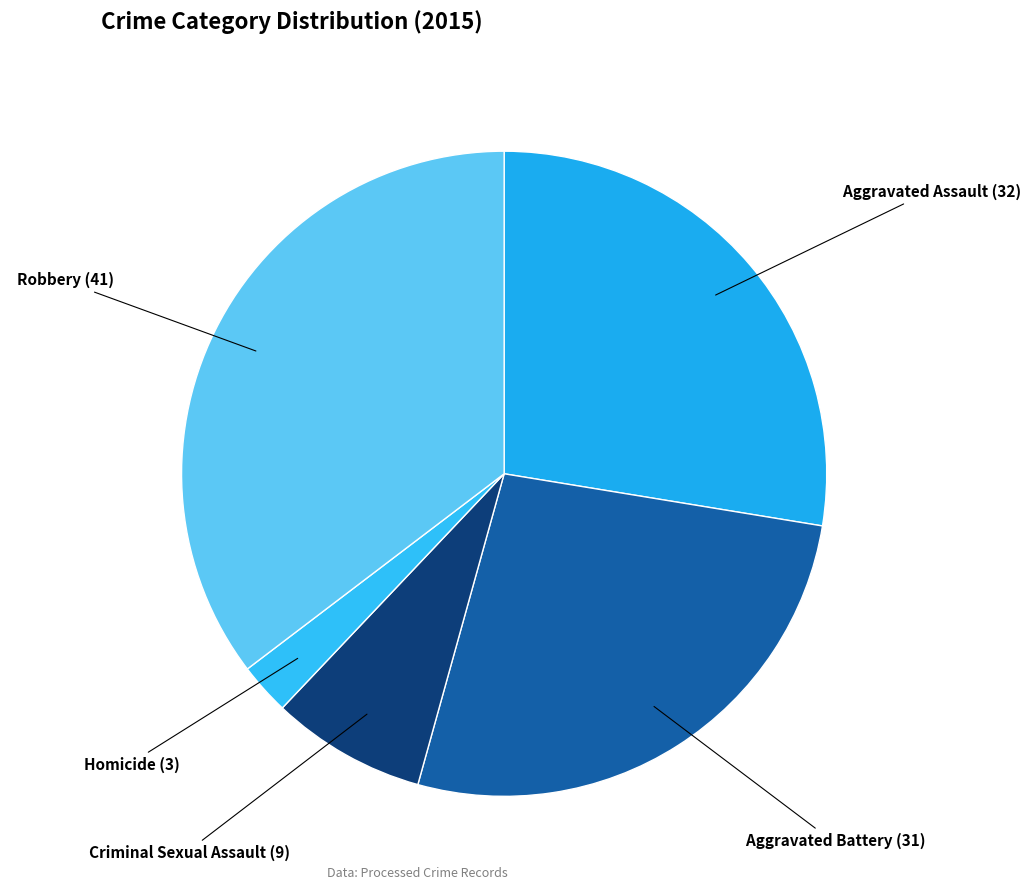

True or false: Criminal Sexual Assault accounts for 8% of the total.

True